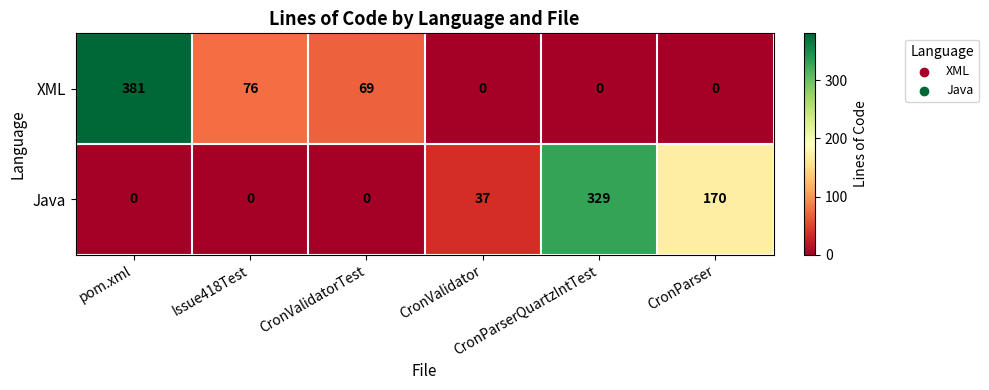

Which series has the largest total across all categories?

Java